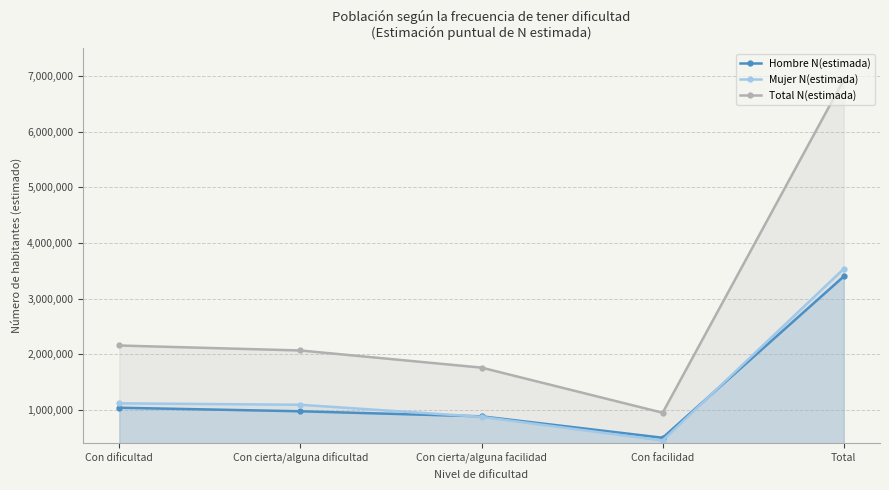

Which series has the widest spread of values?

Total N(estimada)